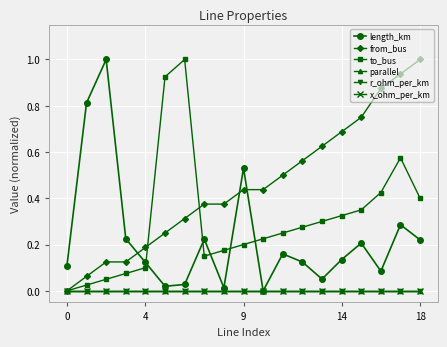

Does the chart have visible grid lines?

Yes